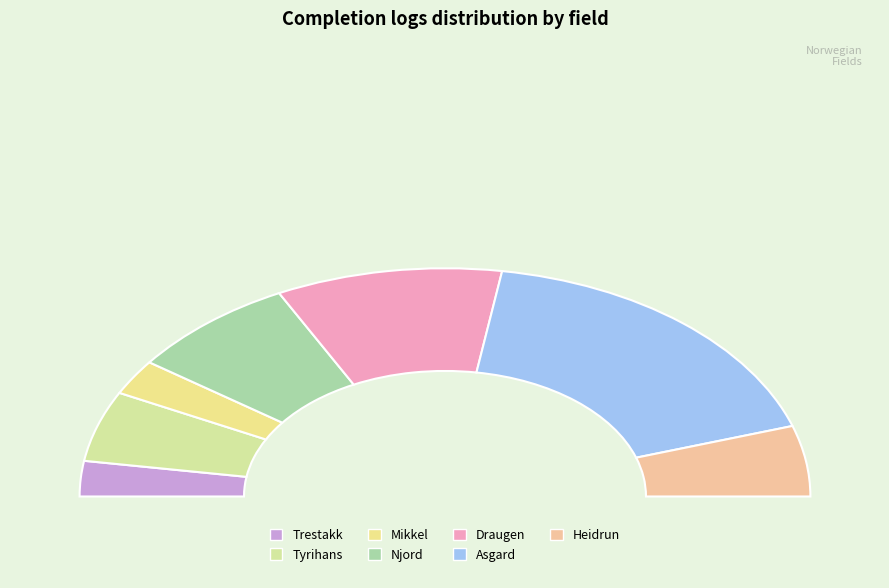

What percentage is NOT represented by Asgard?

65.0%